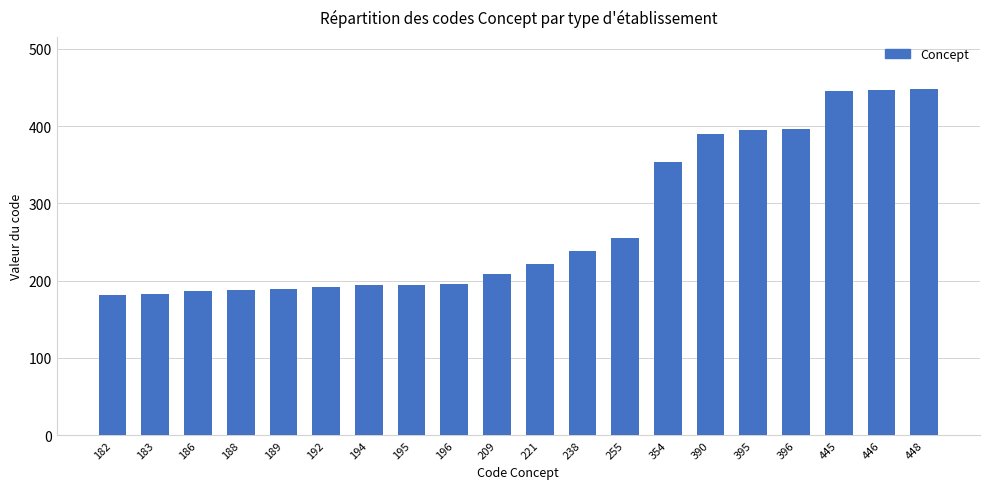

How many values are below 221?

10